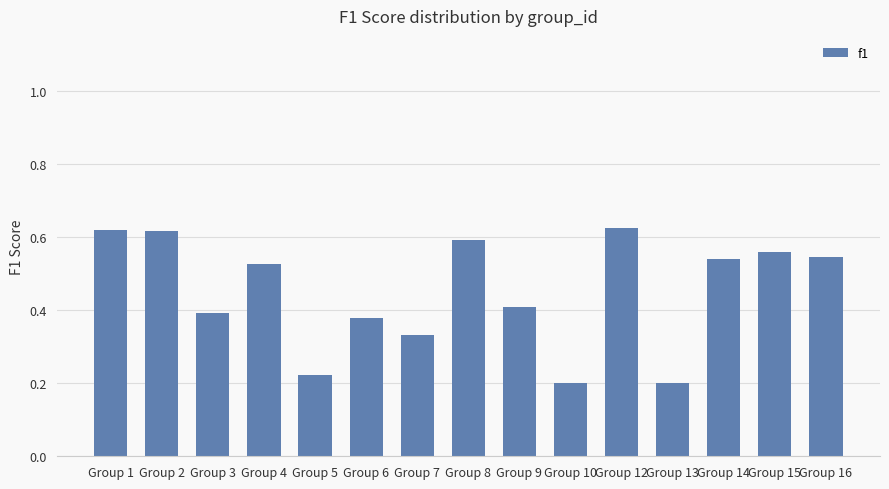

What is the sum of the values at Group 14 and Group 16?

1.1